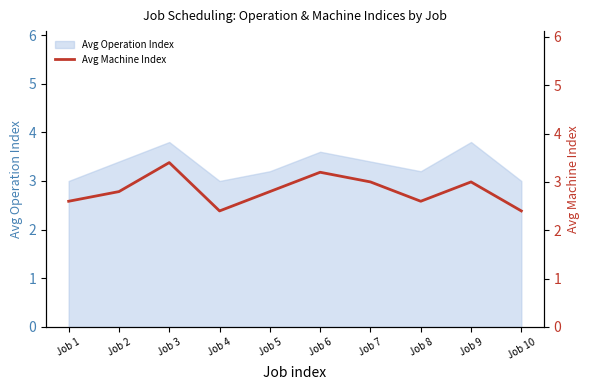

The value of Avg Operation Index at Job 2 is 3.4. True or false?

True